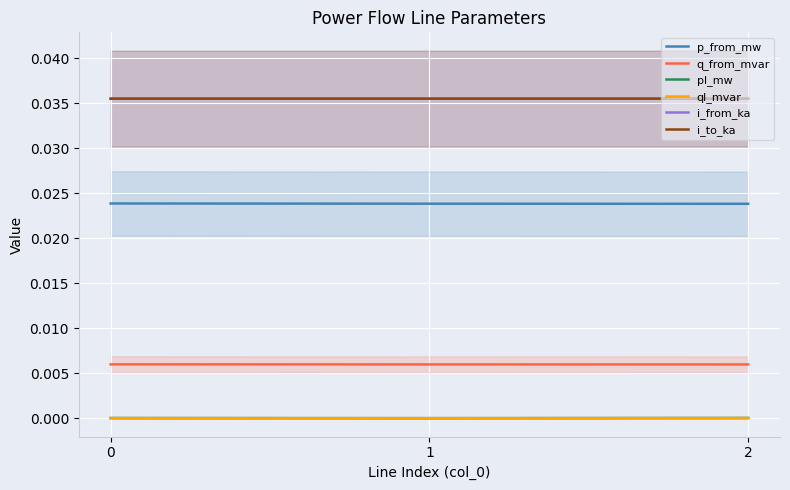

The pl_mw series shows 0.0 at 2. True or false?

True